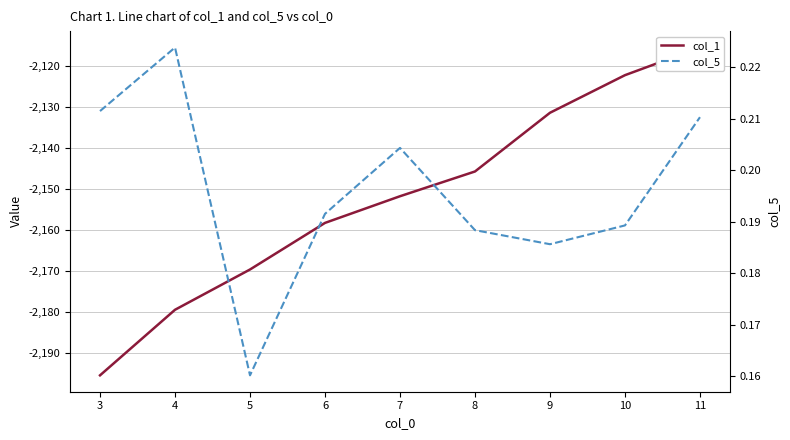

True or false: col_5 has more than 2 interior local peaks.

False